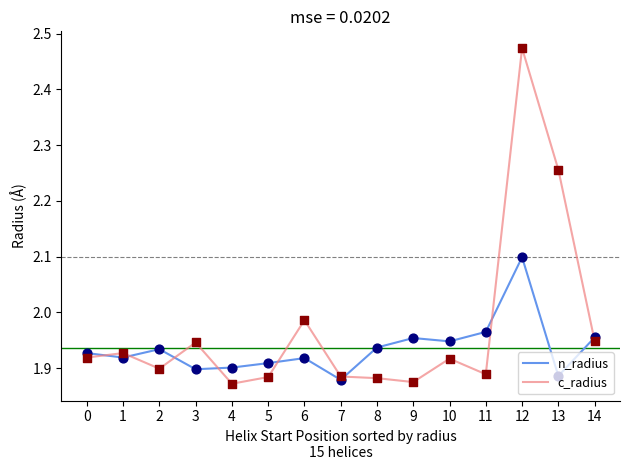

At which category is the sum across all series the highest?

12